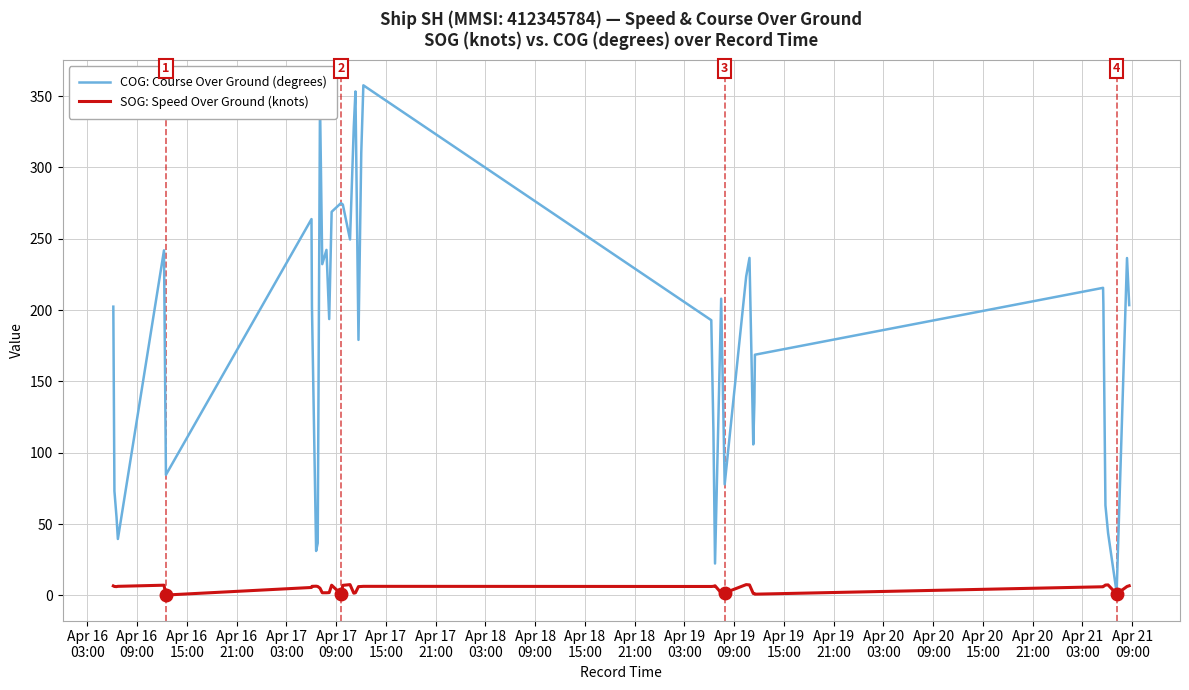

Which series has the largest total across all categories?

COG: Course Over Ground (degrees)